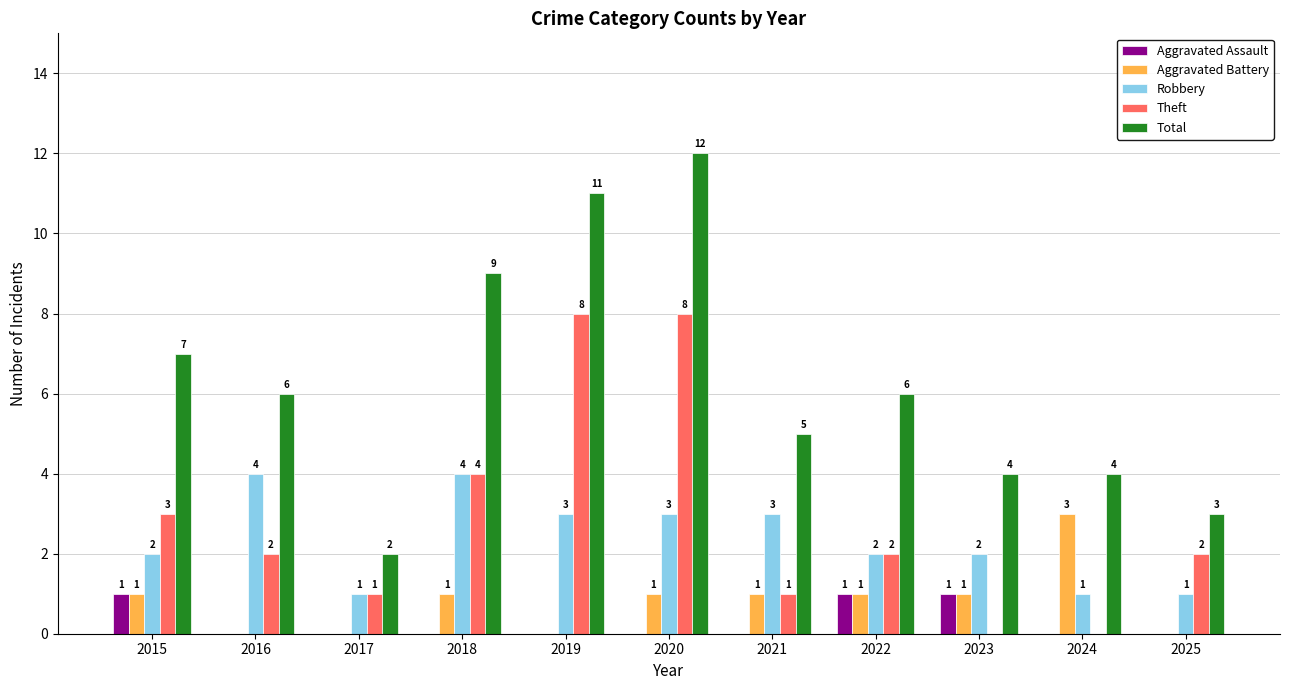

What is the sum of the Total values at 2015 and 2022?

13